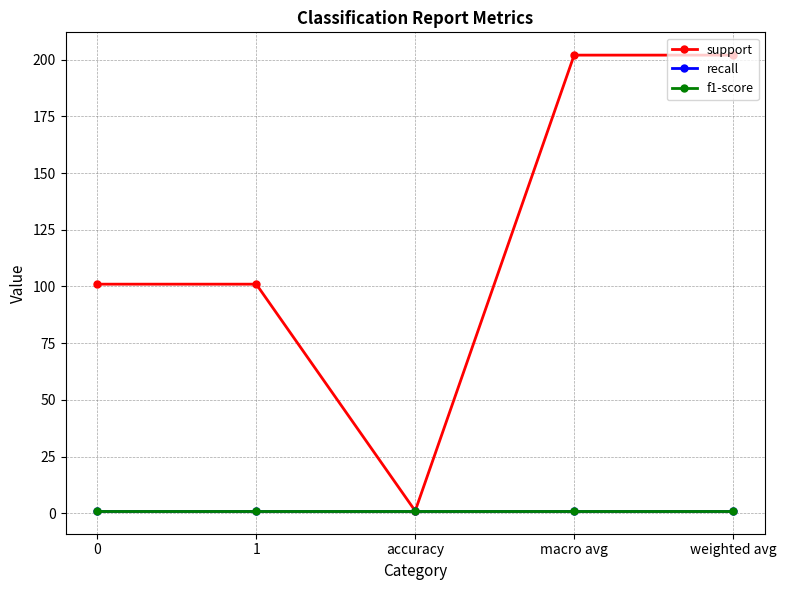

What is the difference between the second highest and minimum values in the support series?

201